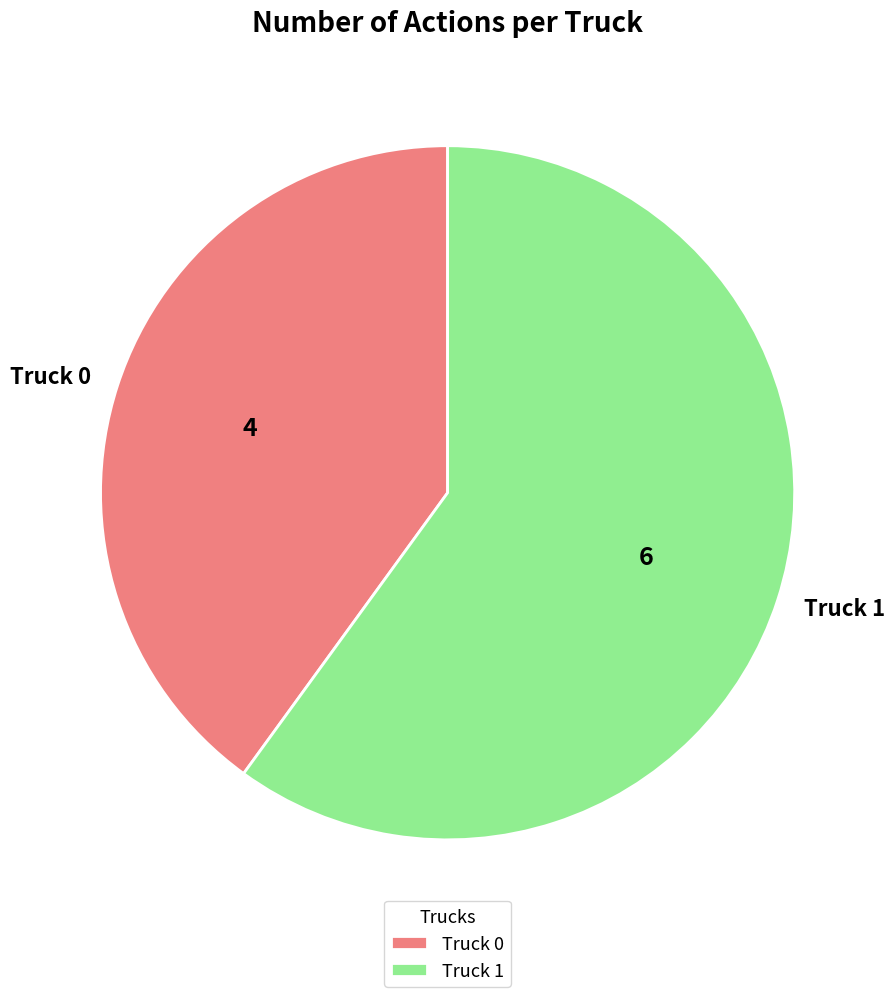

What is the ratio of the value at Truck 1 to the value at Truck 0?

1.5